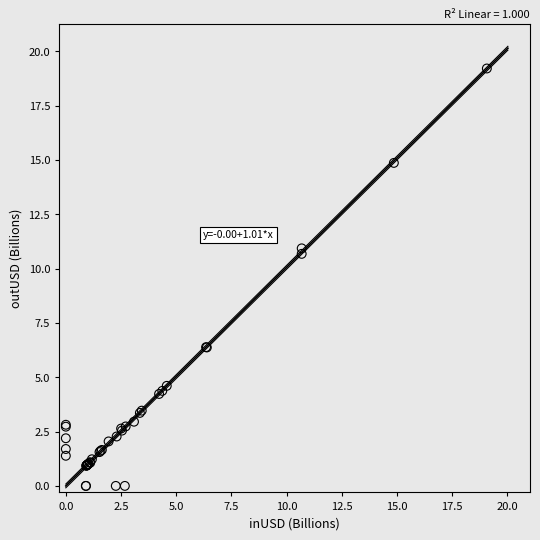

What Y value in the scatter plot is closest to 9?

10.7